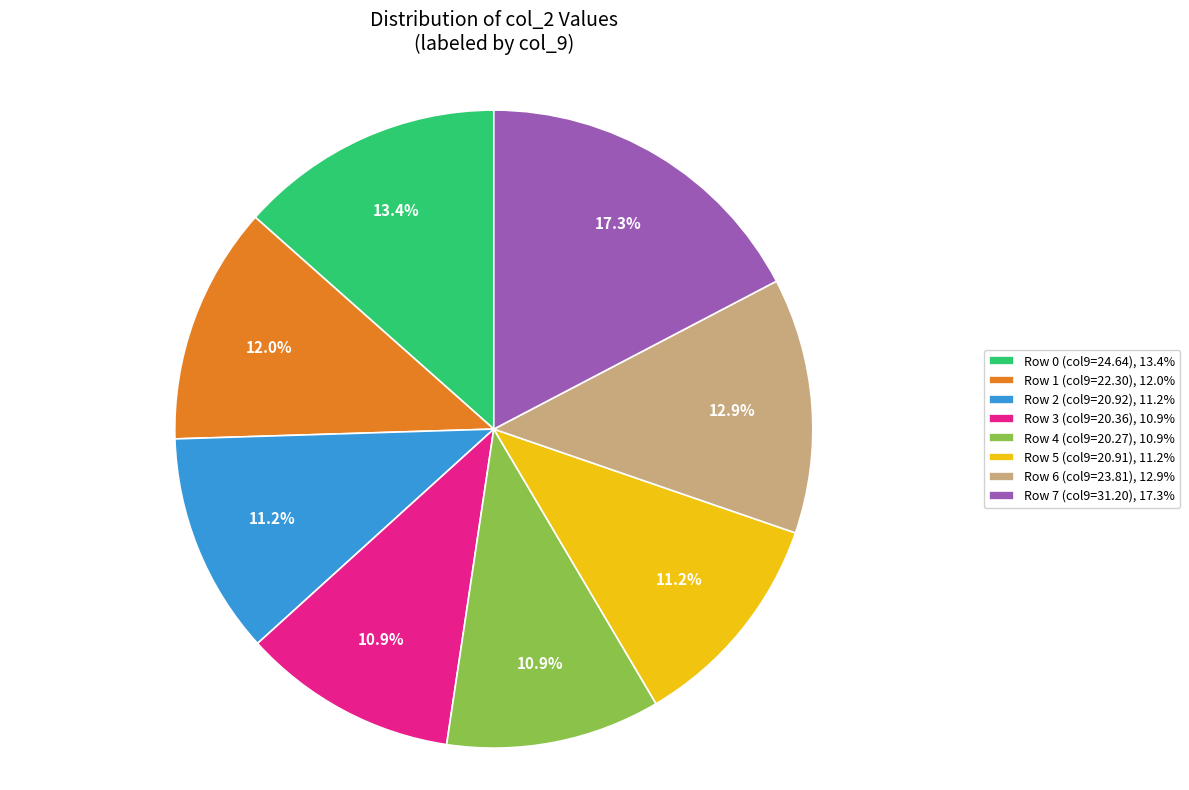

To the nearest percent, what is the difference between the largest and smallest slice percentages?

6%